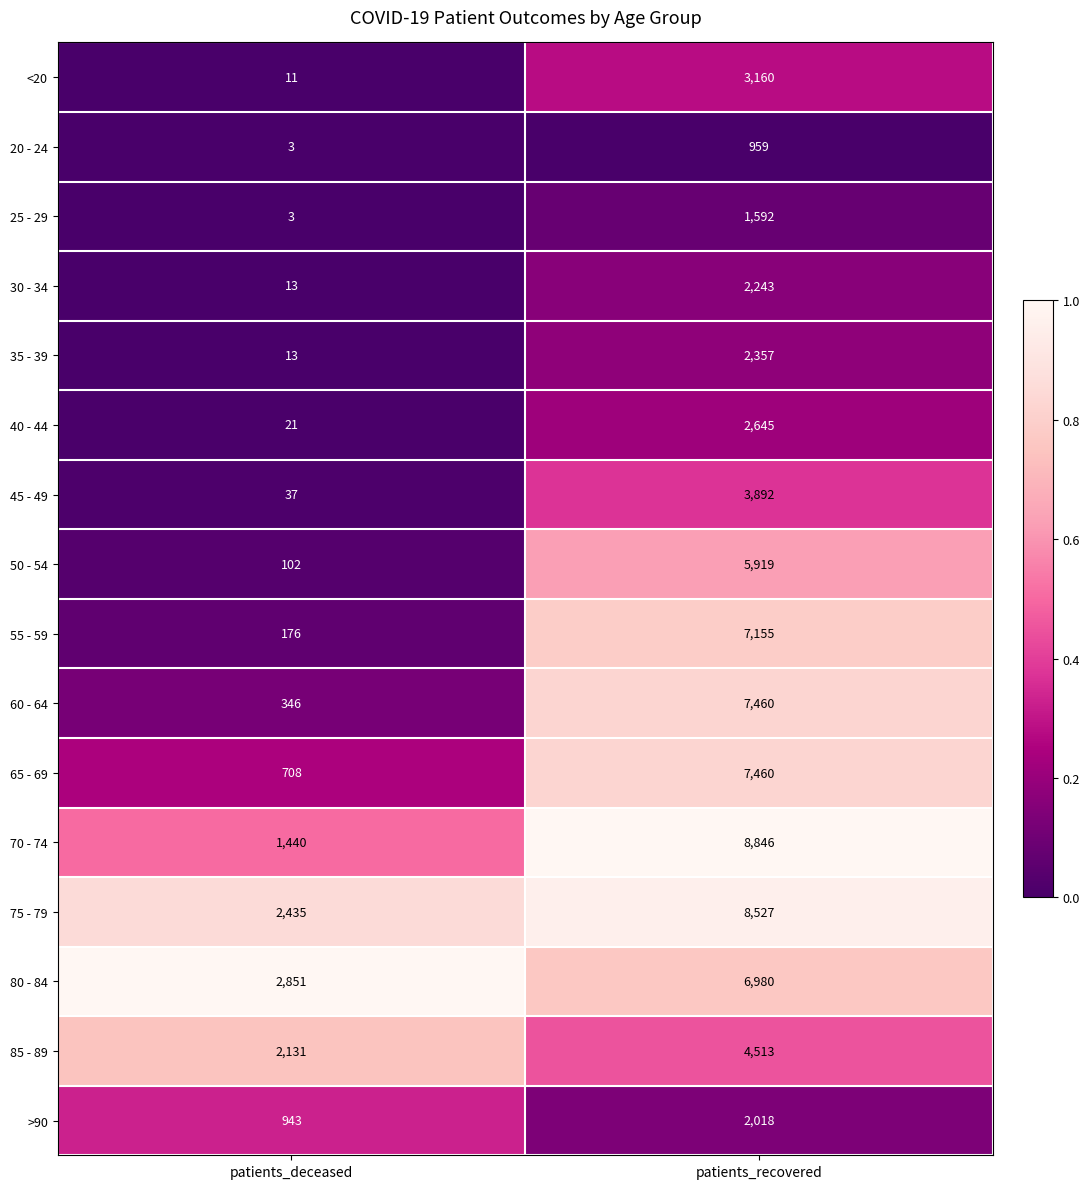

List the labels in order of 40 - 44 value, smallest first.

patients_deceased, patients_recovered